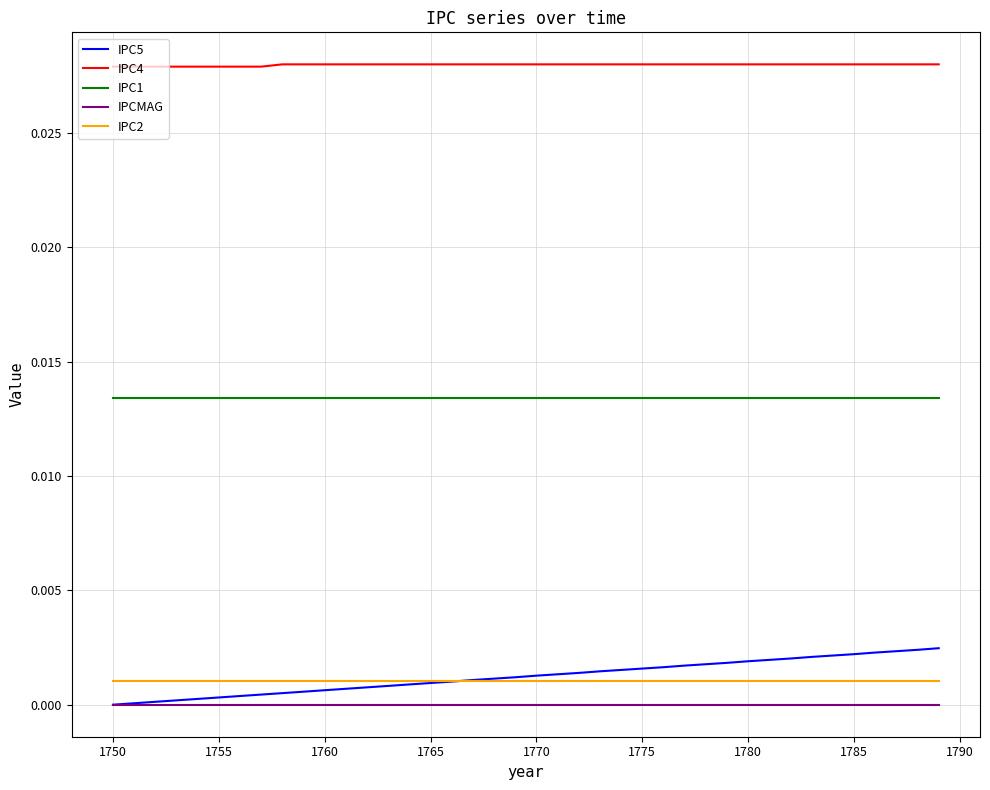

Which series has the widest spread of values?

IPC5